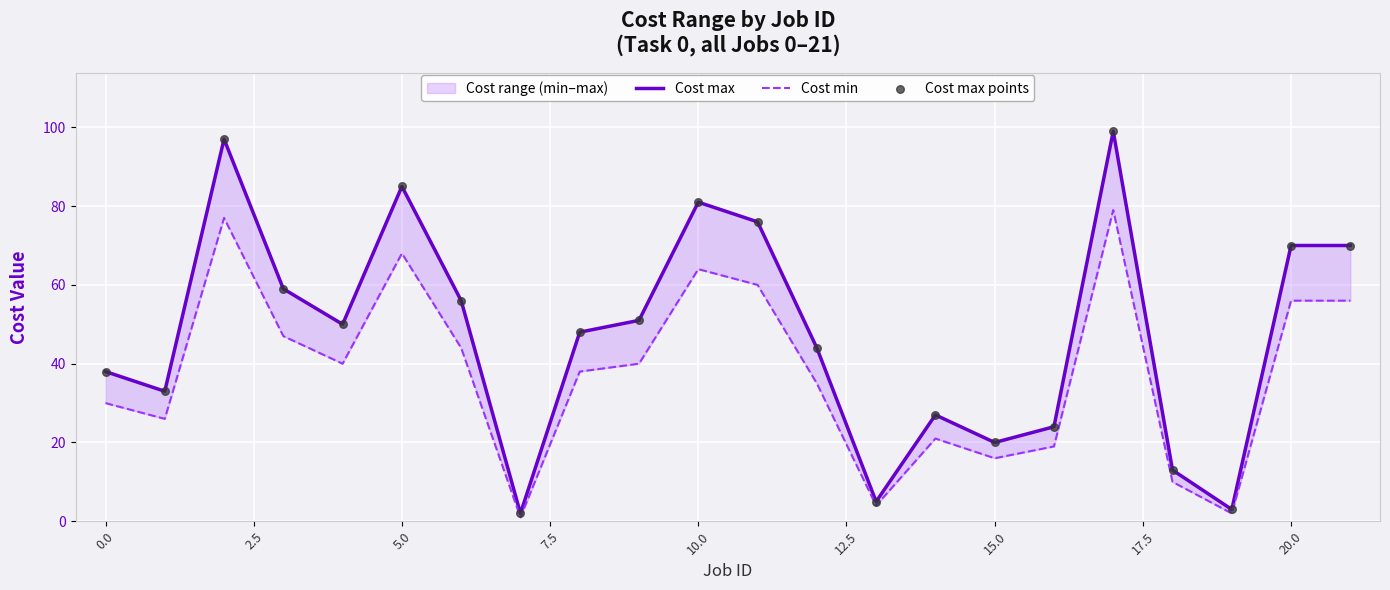

Which series has the largest total across all categories?

Cost max